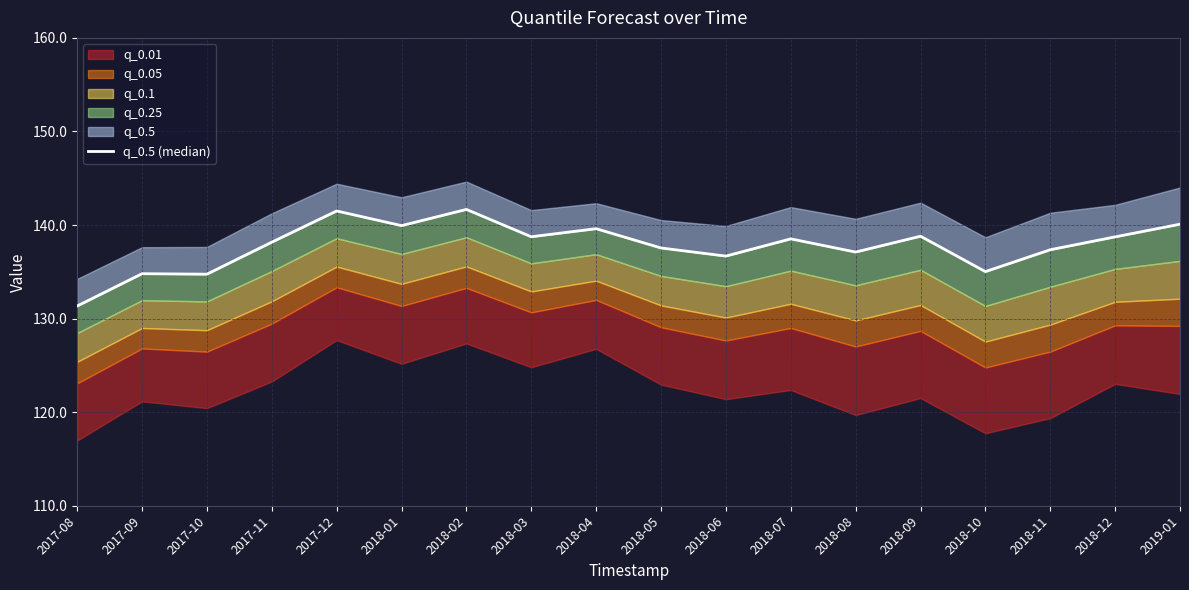

What is the sum of all values?

2800.8